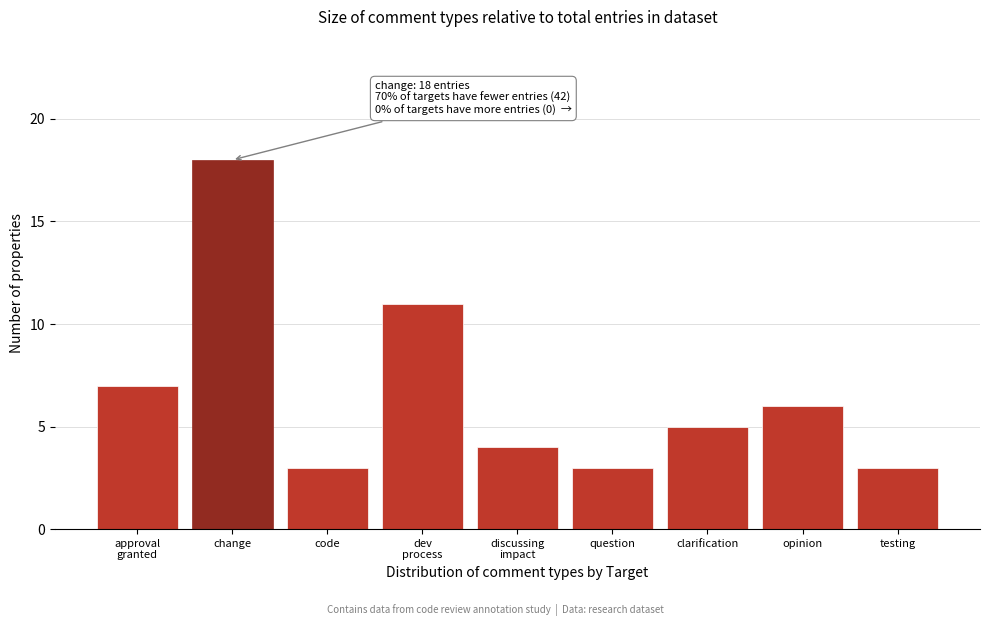

Reading left to right, list all the values displayed in this chart.

7	18	3	11	4	3	5	6	3